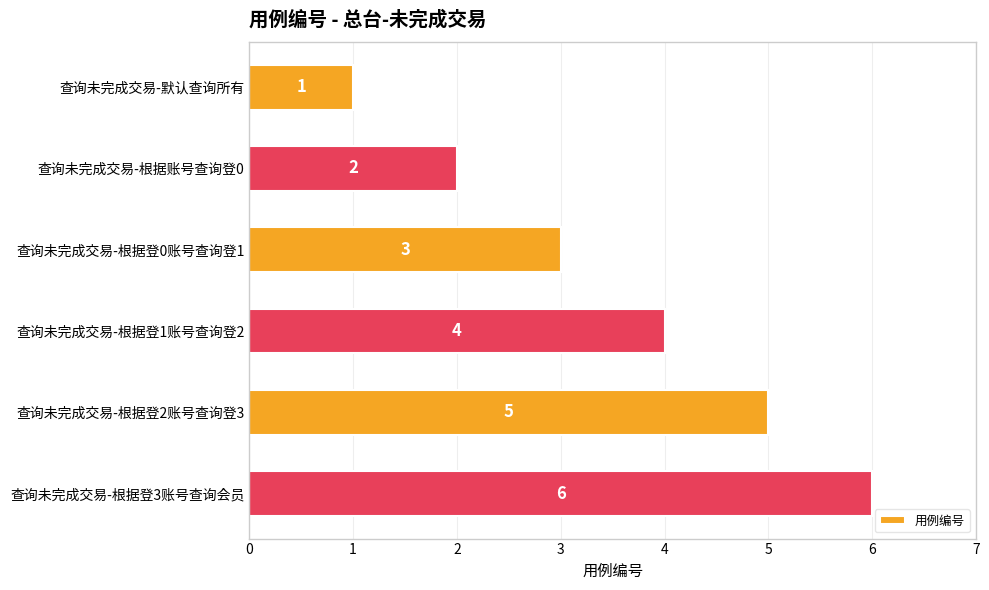

Where is the data nearest to the value 3?

查询未完成交易-根据登0账号查询登1